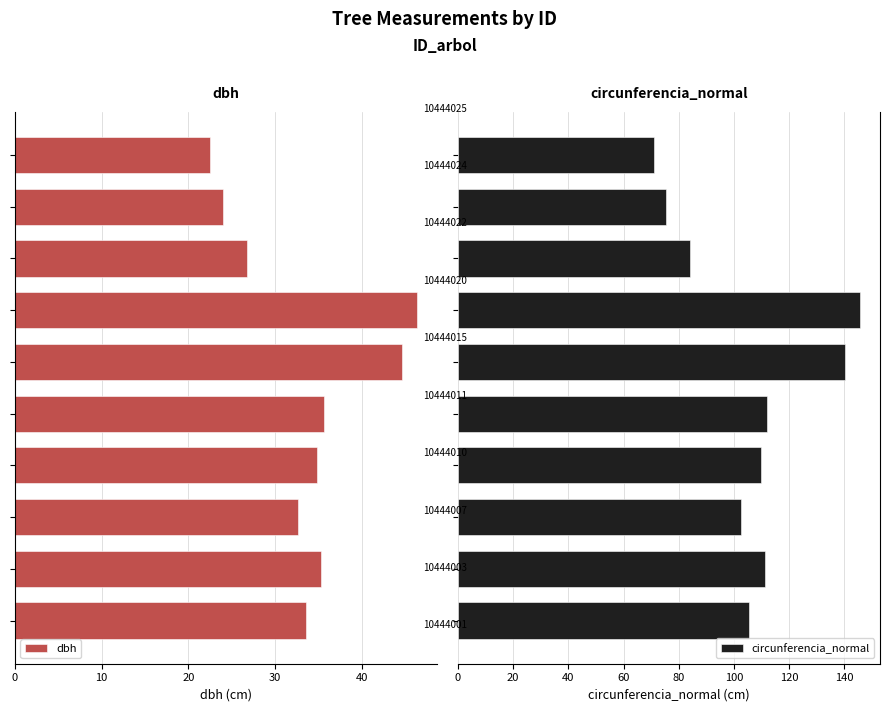

How many groups of bars are there?

10